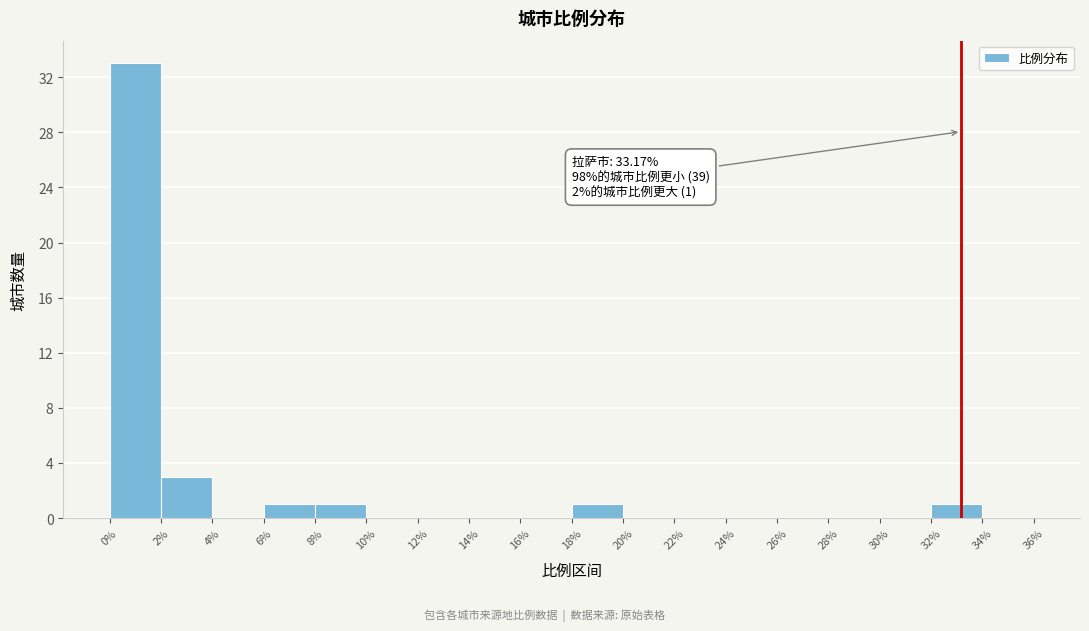

Over which range of the x-axis is the bar tallest?

0% to 2%